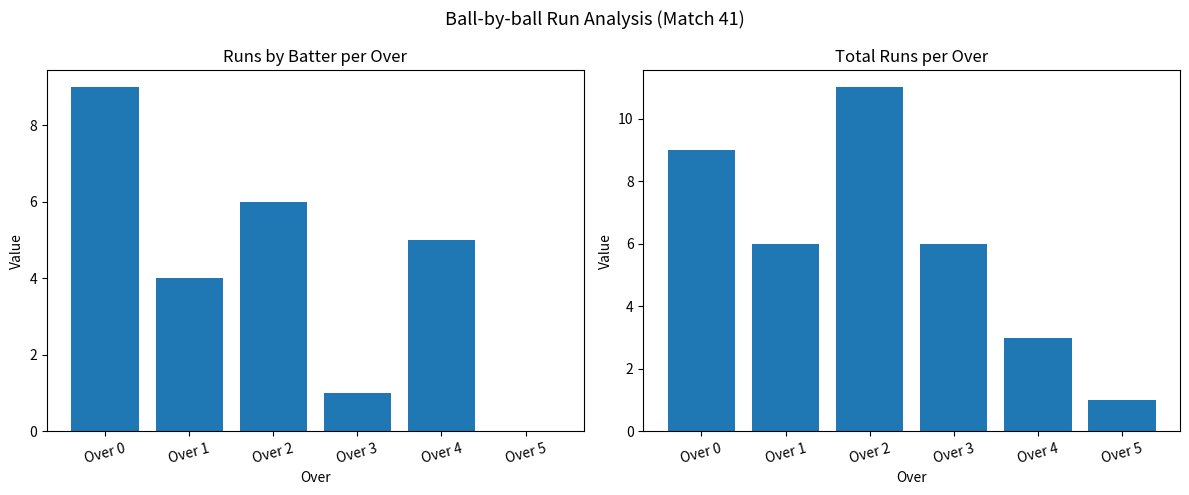

How many distinct data groups are displayed?

2